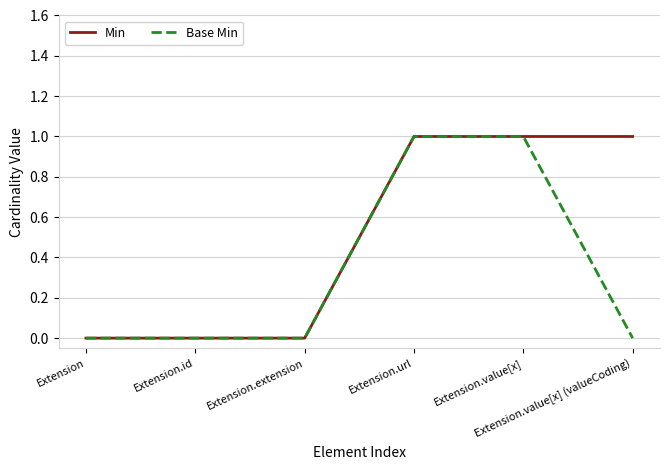

Is it true that Min equals 1 at Extension.value[x]?

True